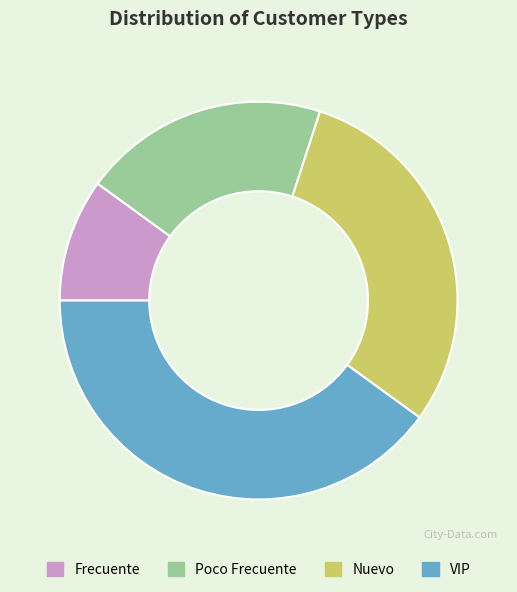

Does Nuevo represent more than half of the total?

No